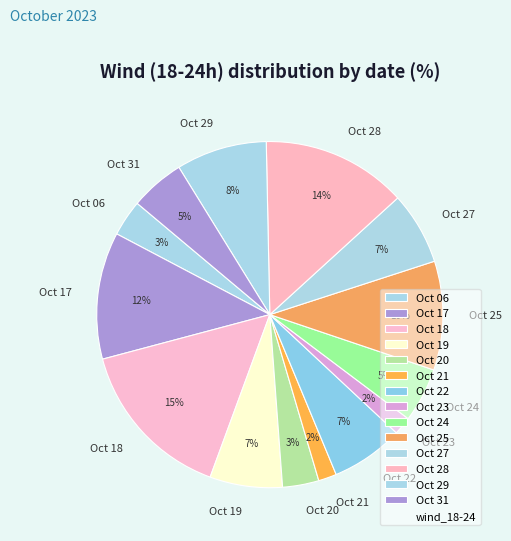

What is the largest slice in the pie chart?

Oct 18